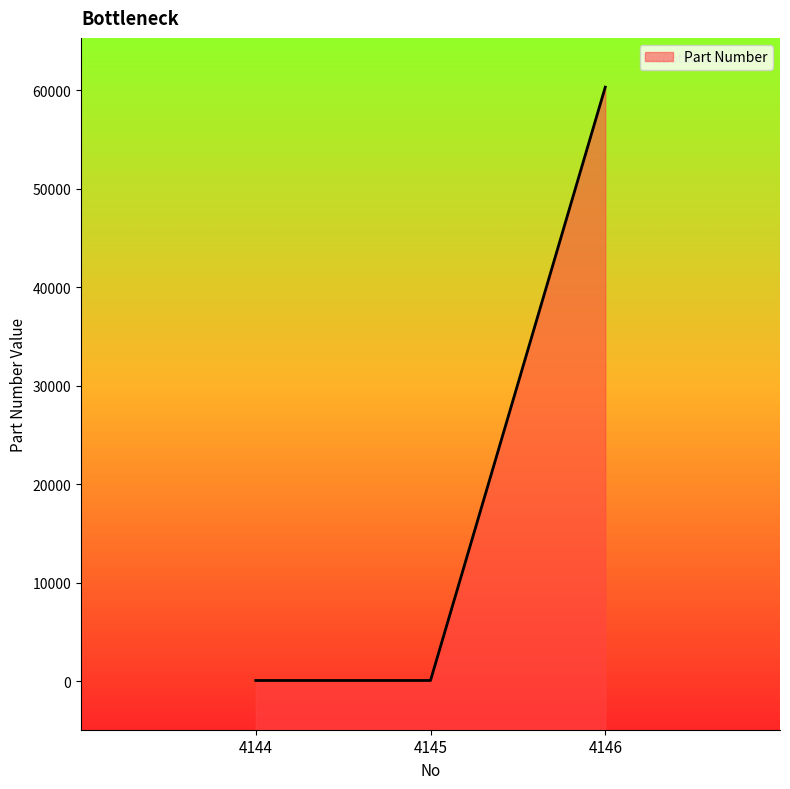

How many lines are shown in the chart?

1